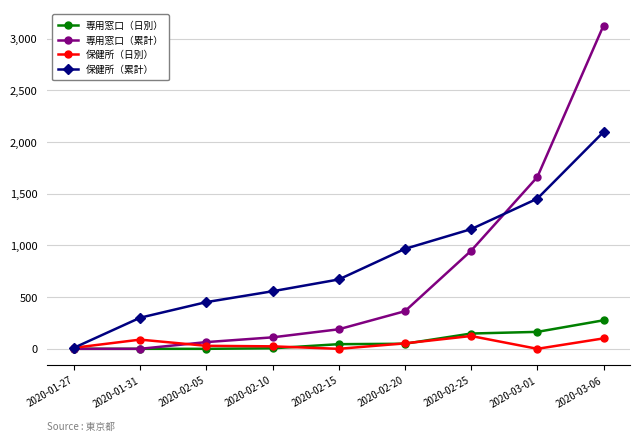

List the series in order of their peak value, highest first.

専用窓口（累計）, 保健所（累計）, 専用窓口（日別）, 保健所（日別）